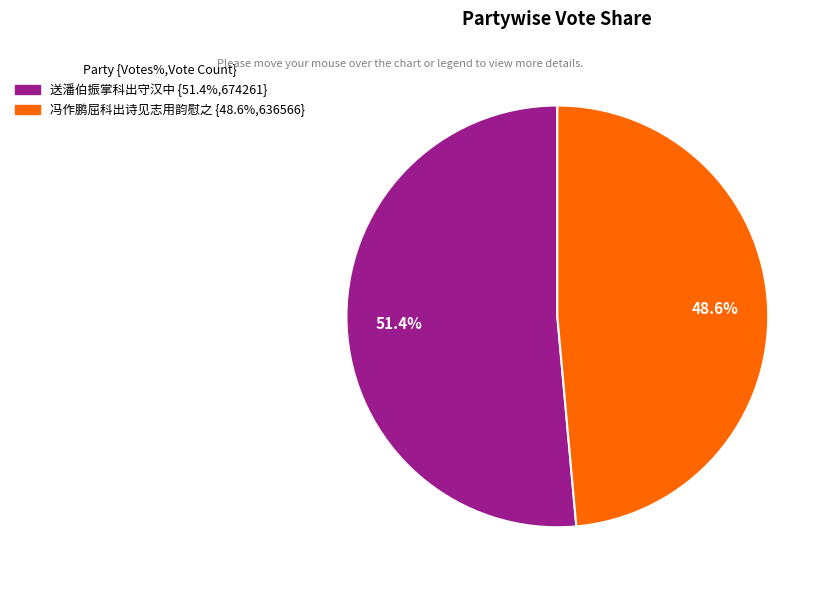

Which slice represents more than half of the pie?

送潘伯振掌科出守汉中